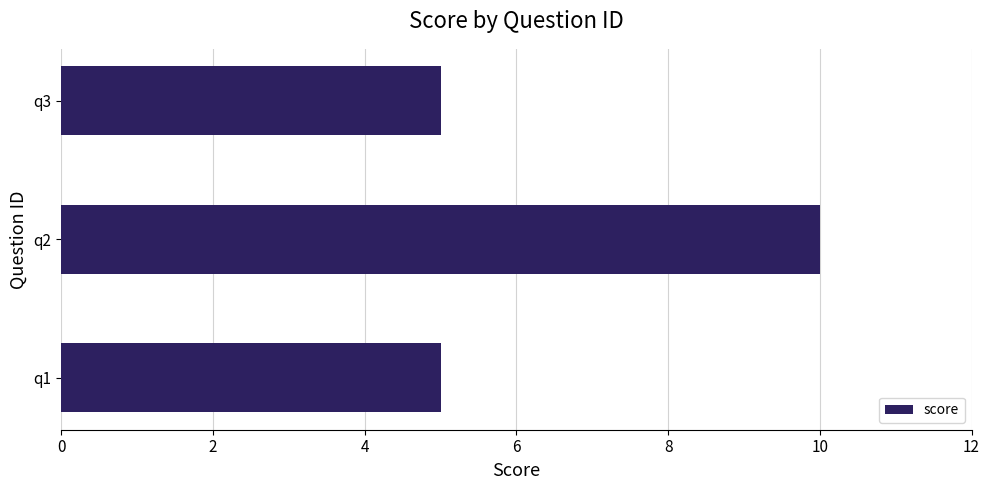

Reading bottom to top, extract all data points from this chart.

5	10	5